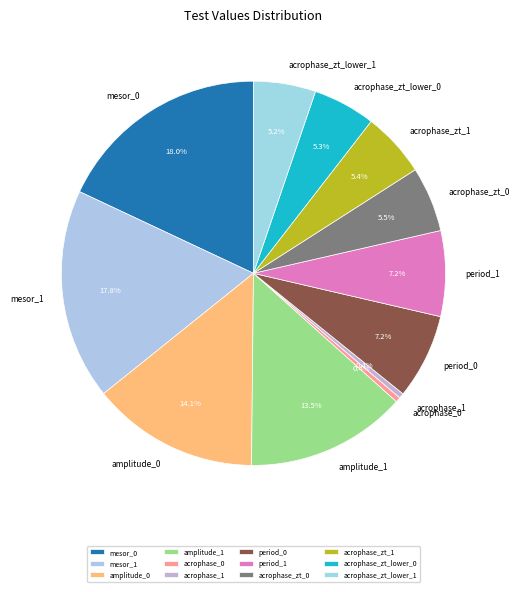

What is the ratio of the value at period_0 to the value at mesor_0?

0.4